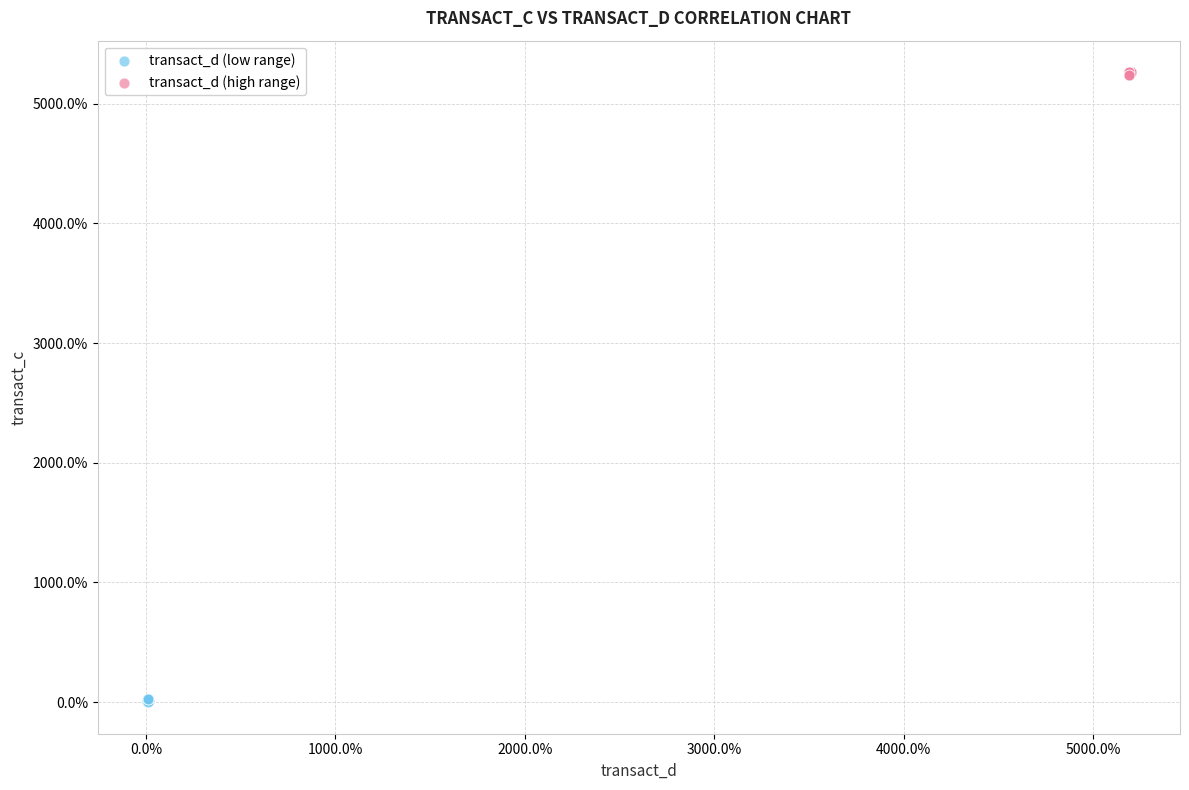

Which series reaches the minimum Y coordinate?

transact_d (low range)